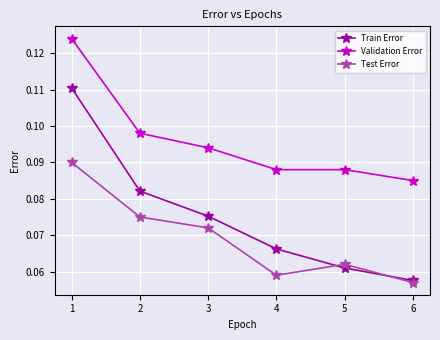

Where do Train Error and Test Error first cross each other?

4 and 5